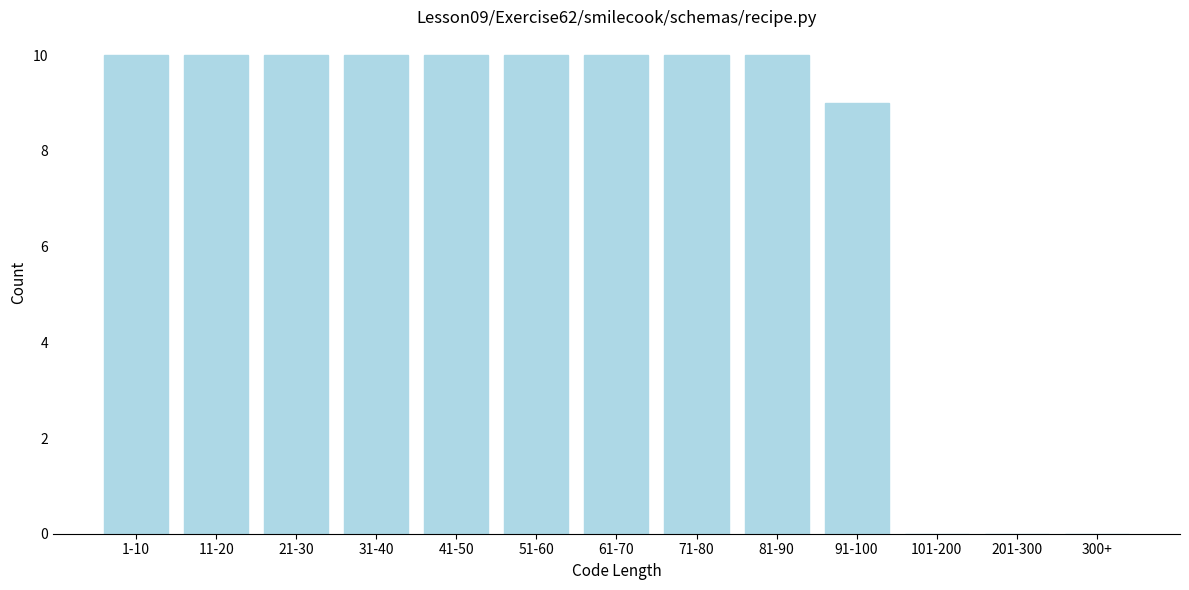

Reading left to right, extract all data points from this chart.

1-10=10	11-20=10	21-30=10	31-40=10	41-50=10	51-60=10	61-70=10	71-80=10	81-90=10	91-100=9	101-200=0	201-300=0	300+=0